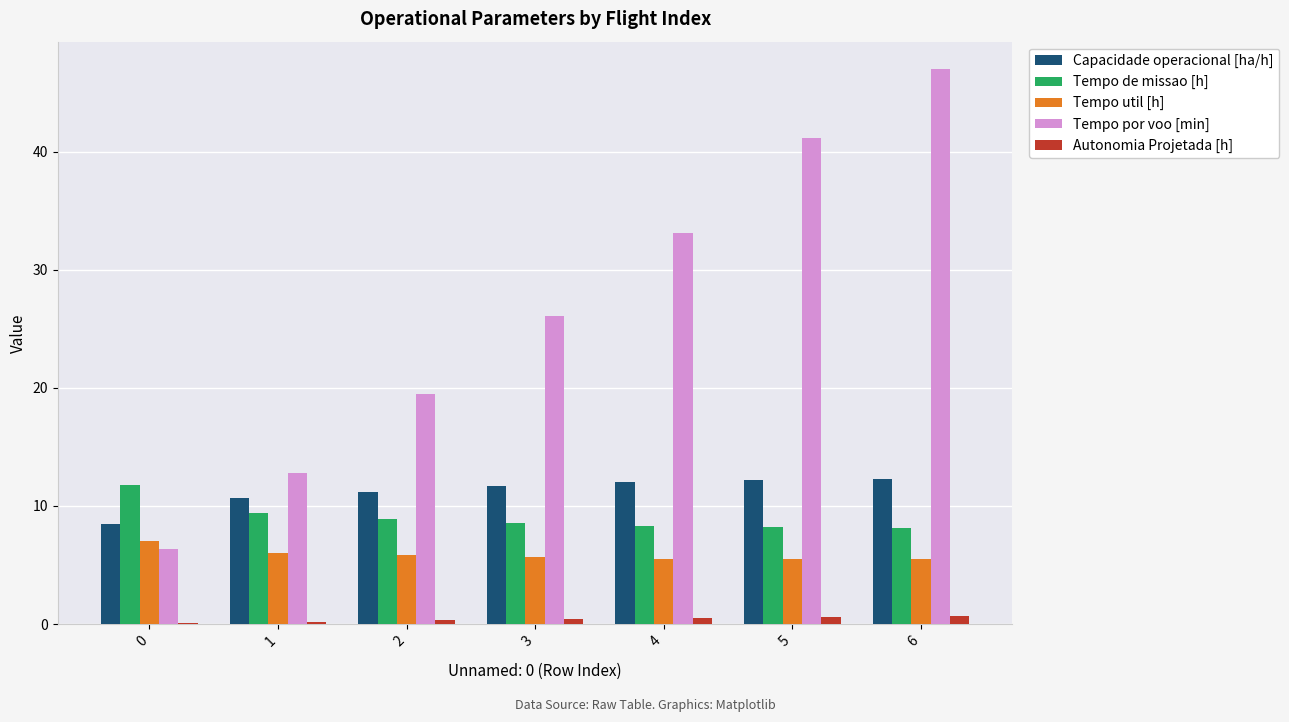

Which label corresponds to the largest value in the chart?

6